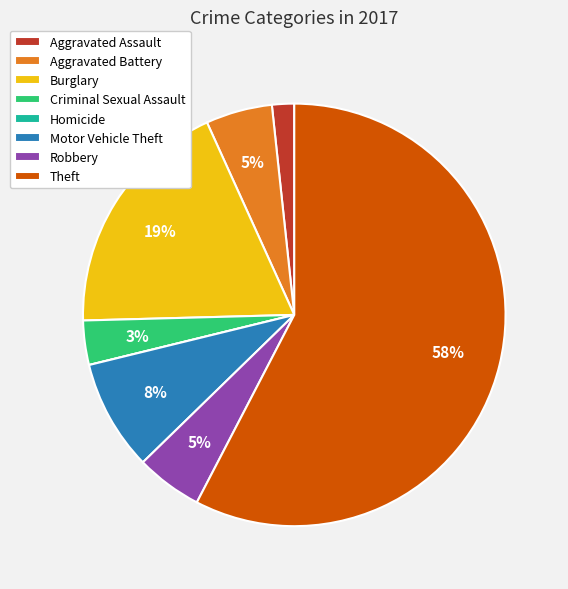

To the nearest percent, what is the combined percentage of Robbery and Aggravated Battery?

10%